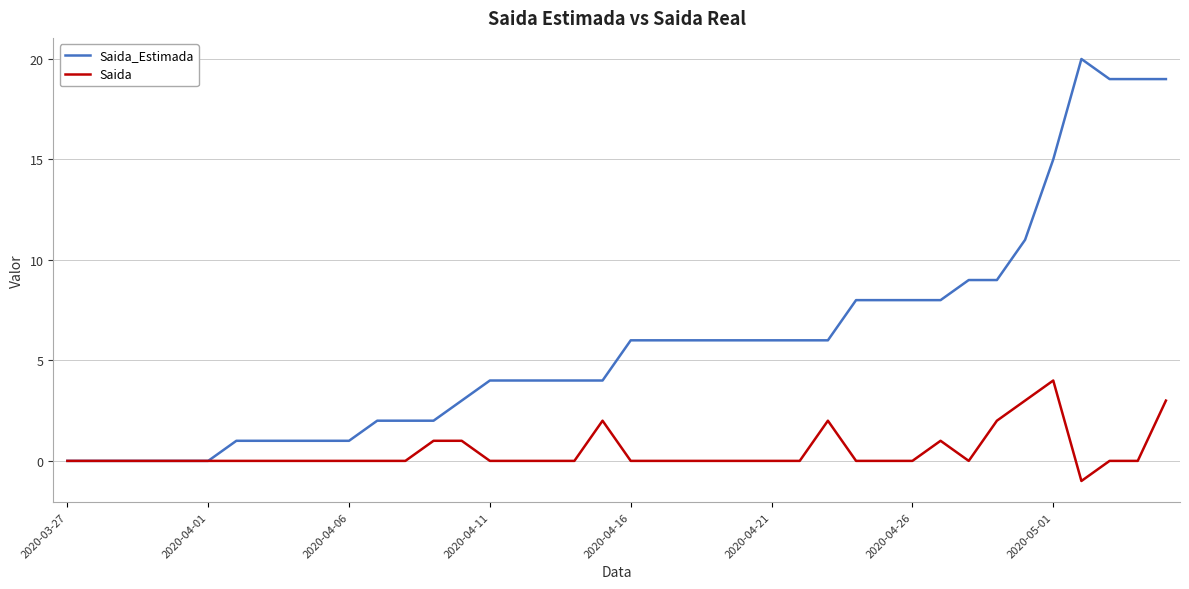

Which series has the widest spread of values?

Saida_Estimada